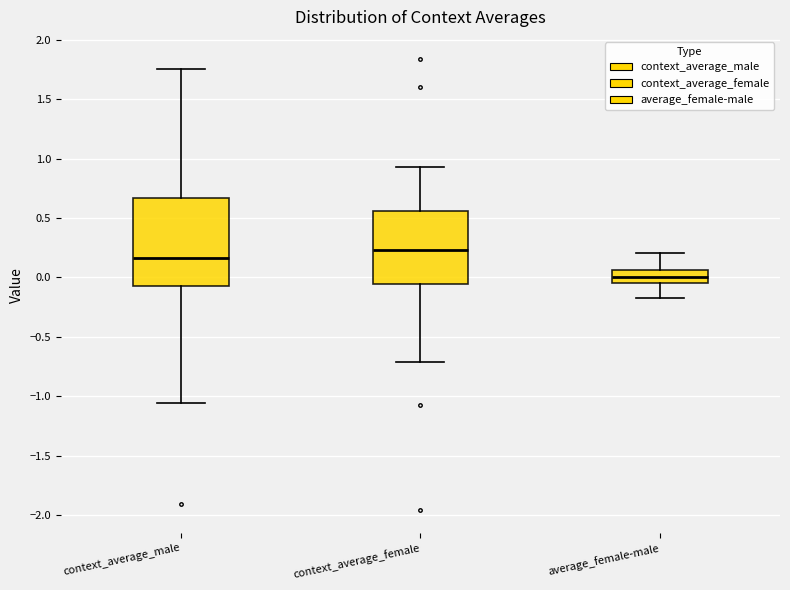

Where does the lower whisker of the box for context_average_male end on the y-axis? The values are not printed on the chart, so give them approximately, as read against the axis.

-1.05